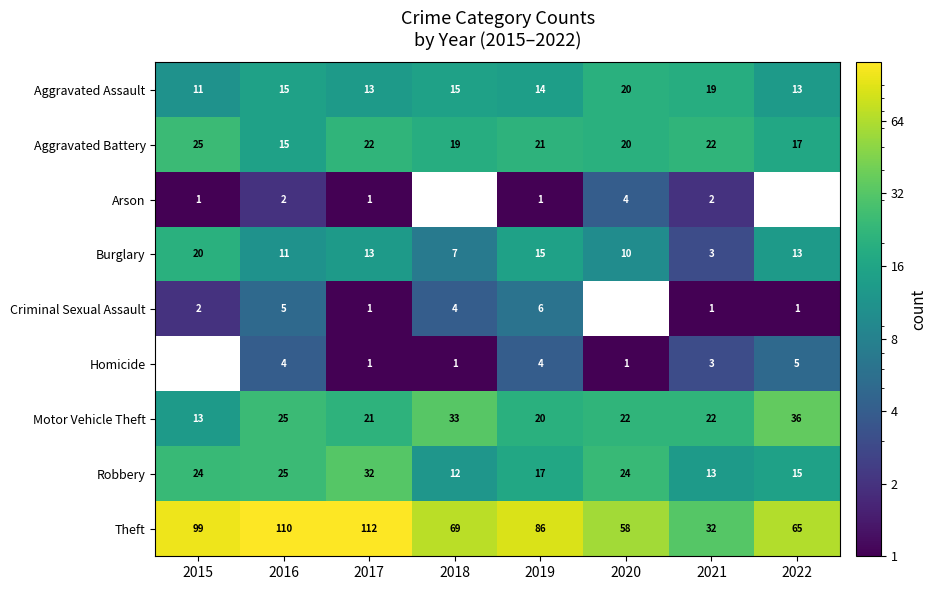

At 2019, list the series in order from smallest to largest.

Arson, Homicide, Criminal Sexual Assault, Aggravated Assault, Burglary, Robbery, Motor Vehicle Theft, Aggravated Battery, Theft